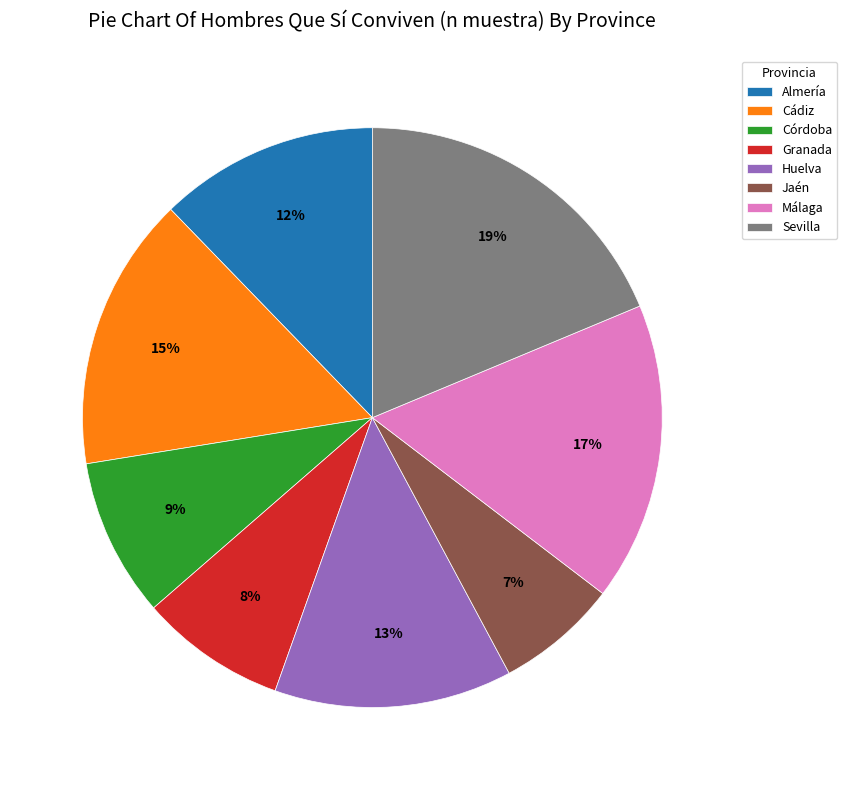

Is it true that Granada is 21% of the pie?

False